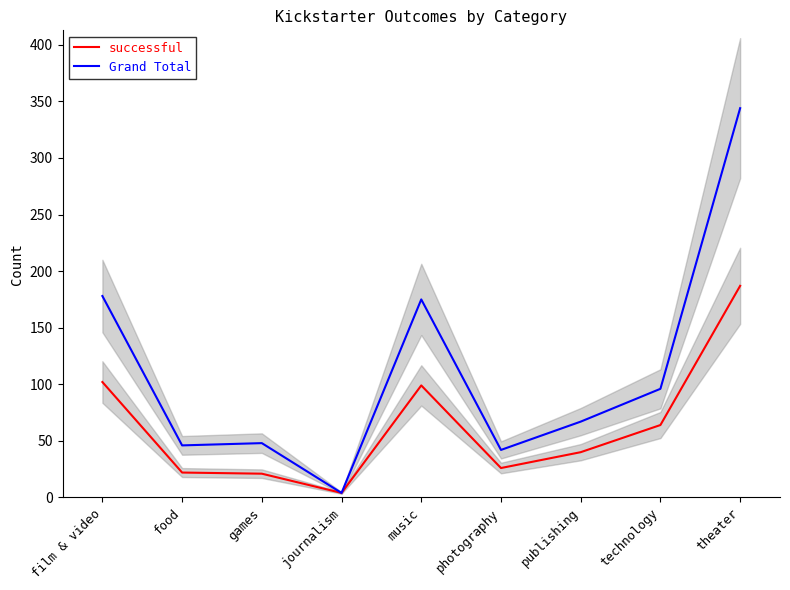

Reading left to right, transcribe all the data shown in this chart.

successful: 102	22	21	4	99	26	40	64	187
Grand Total: 178	46	48	4	175	42	67	96	344